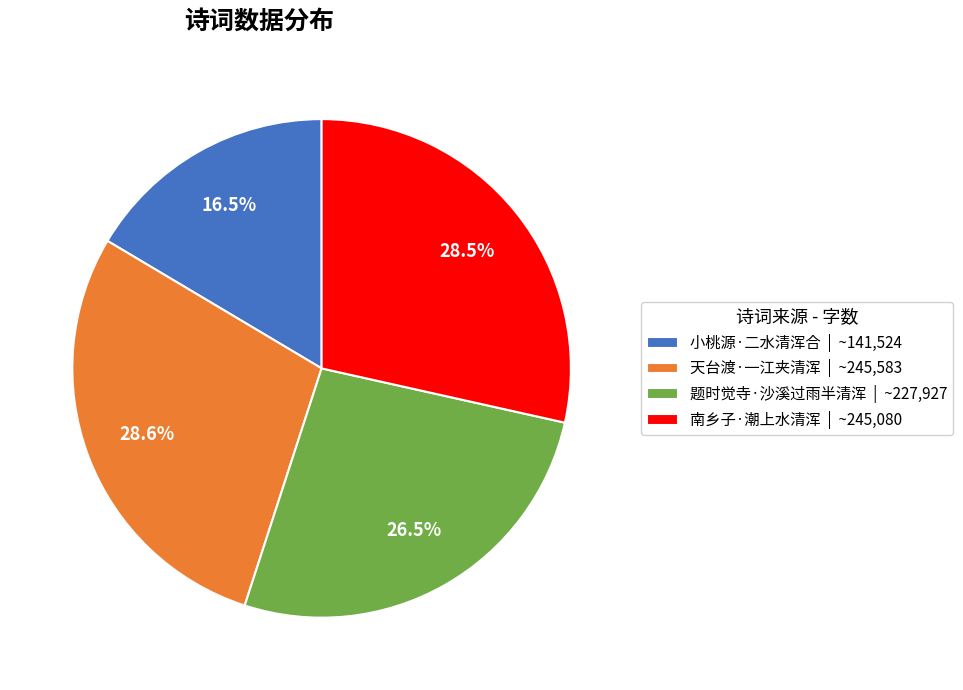

What is the ratio of the value at 天台渡·一江夹清浑 to the value at 小桃源·二水清浑合?

1.7